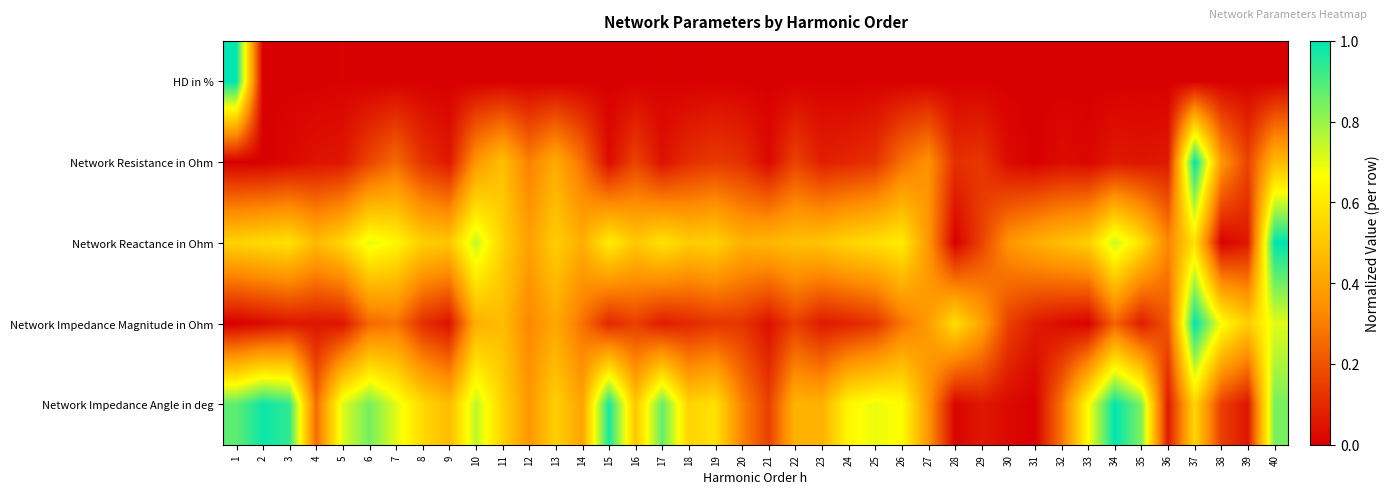

Between 6 and 11, which is larger?

11